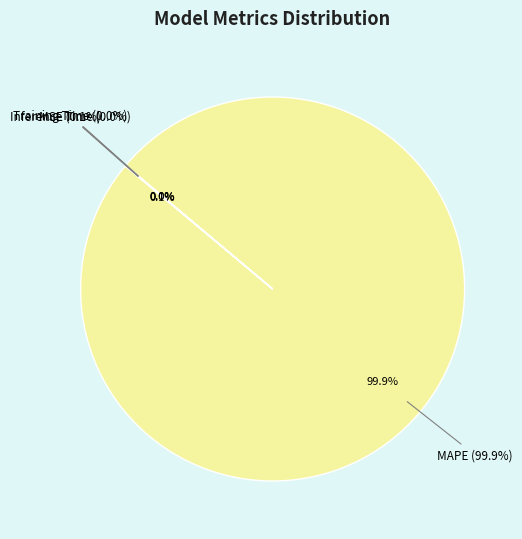

To the nearest percent, what is the average slice percentage?

25%